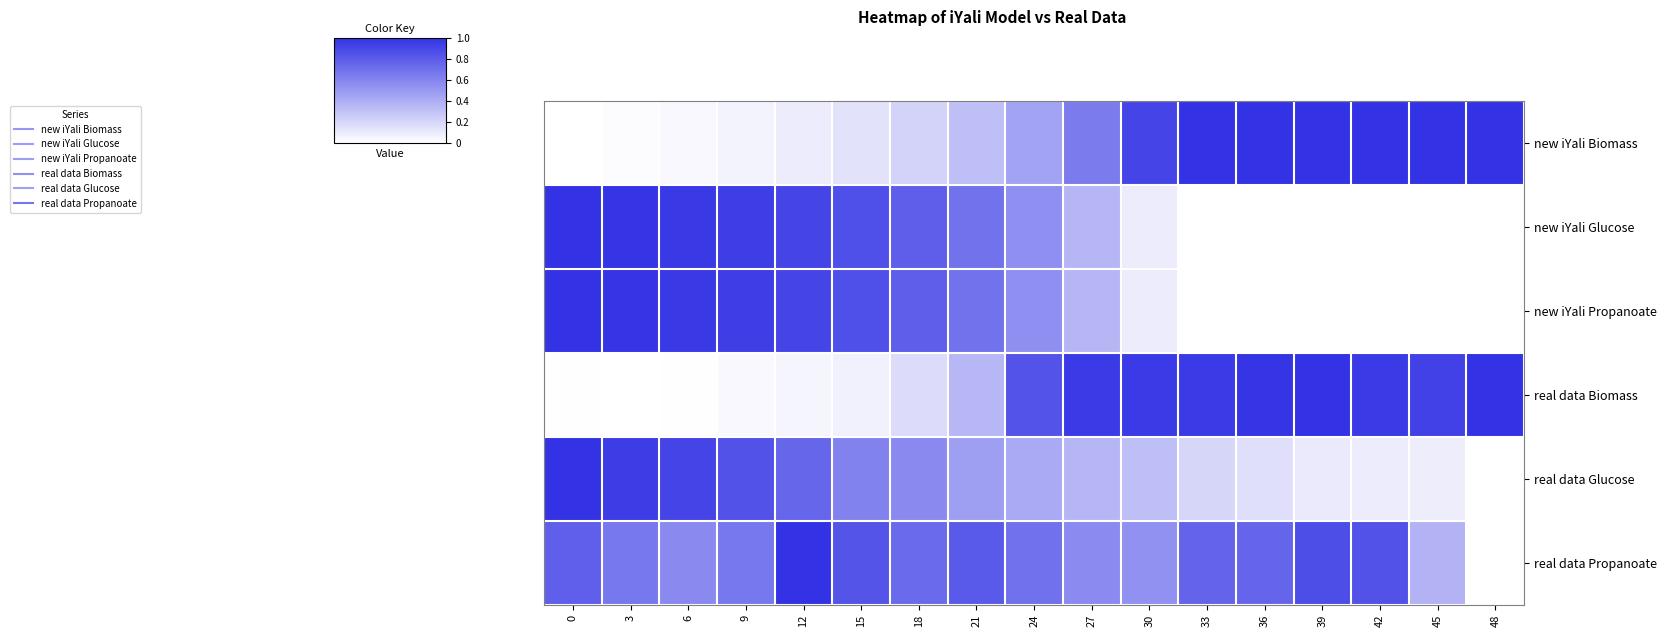

What is the spread (max minus min) of values at 18?

0.6